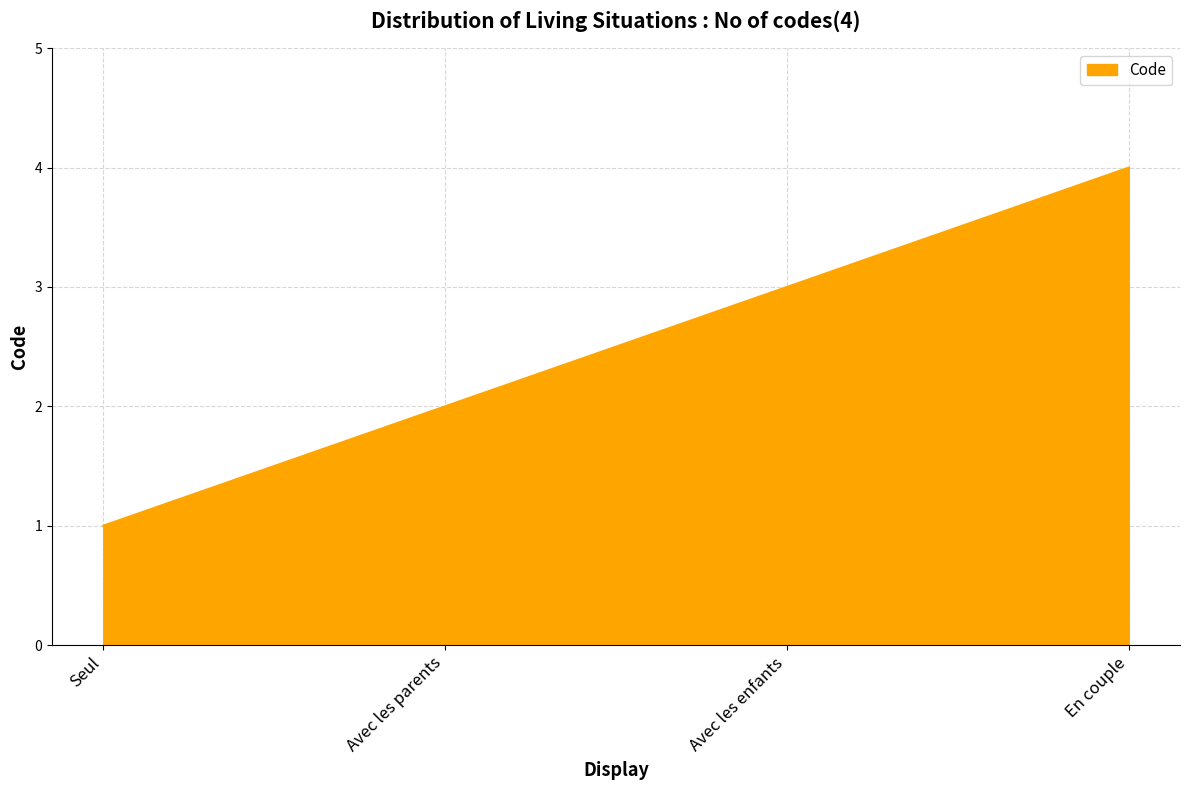

List the labels in order of value, smallest first.

Seul, Avec les parents, Avec les enfants, En couple